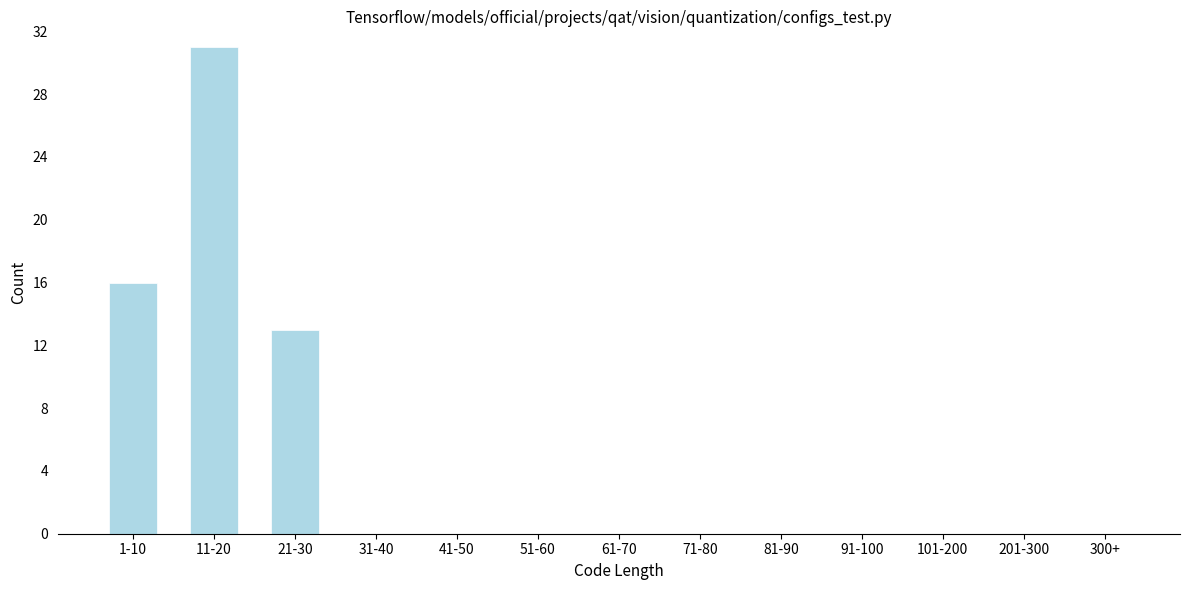

Reading left to right, what are all the values shown in this chart?

1-10=16	11-20=31	21-30=13	31-40=0	41-50=0	51-60=0	61-70=0	71-80=0	81-90=0	91-100=0	101-200=0	201-300=0	300+=0